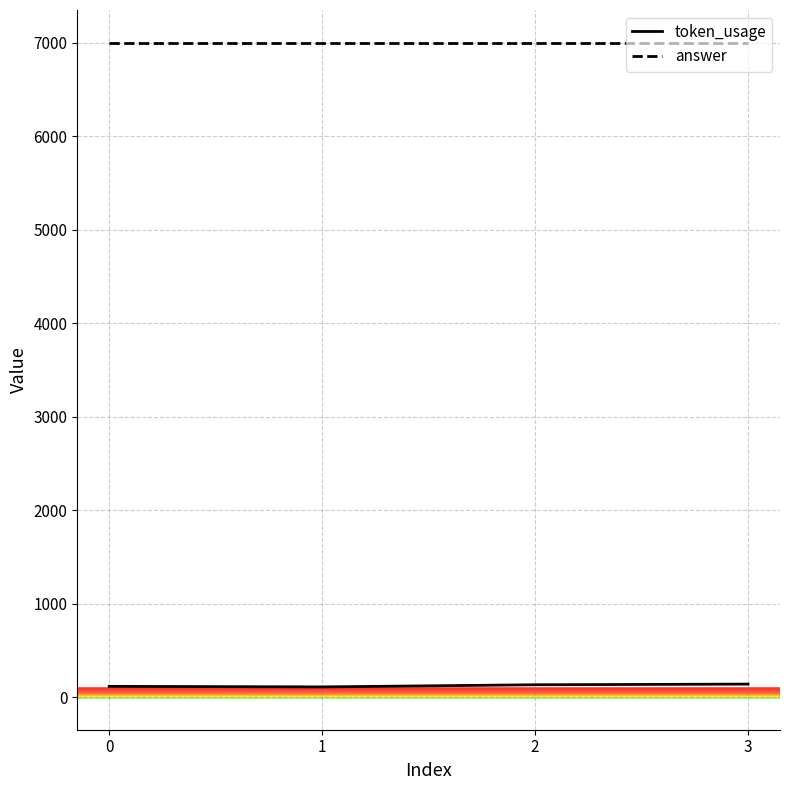

What is the difference between the second highest and minimum values in the token_usage series?

23